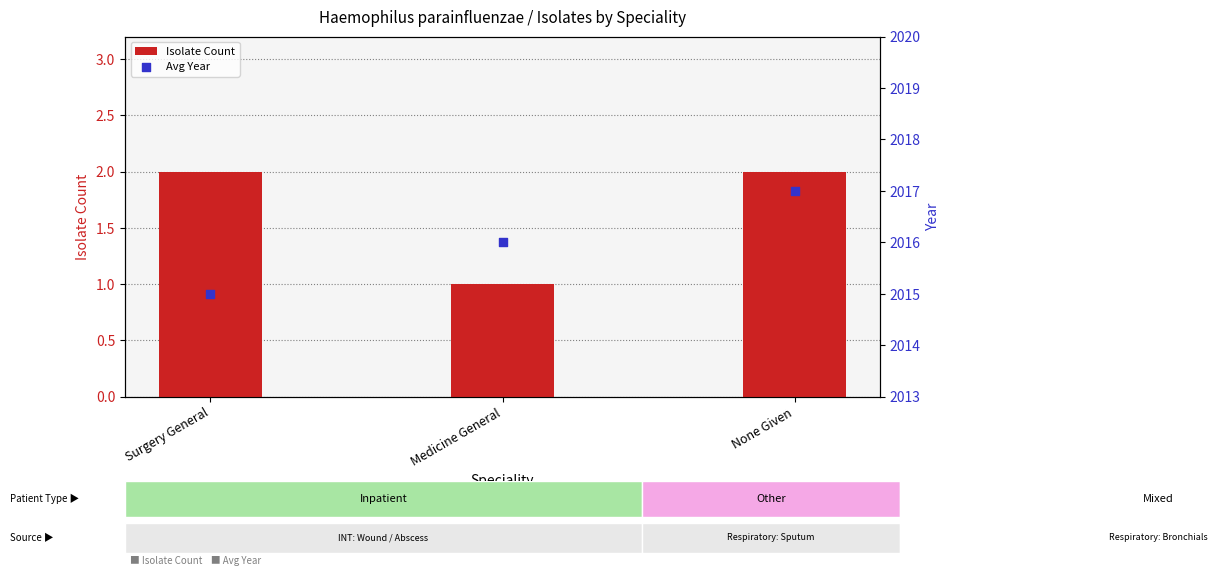

At how many categories does at least one series exceed 1195?

3